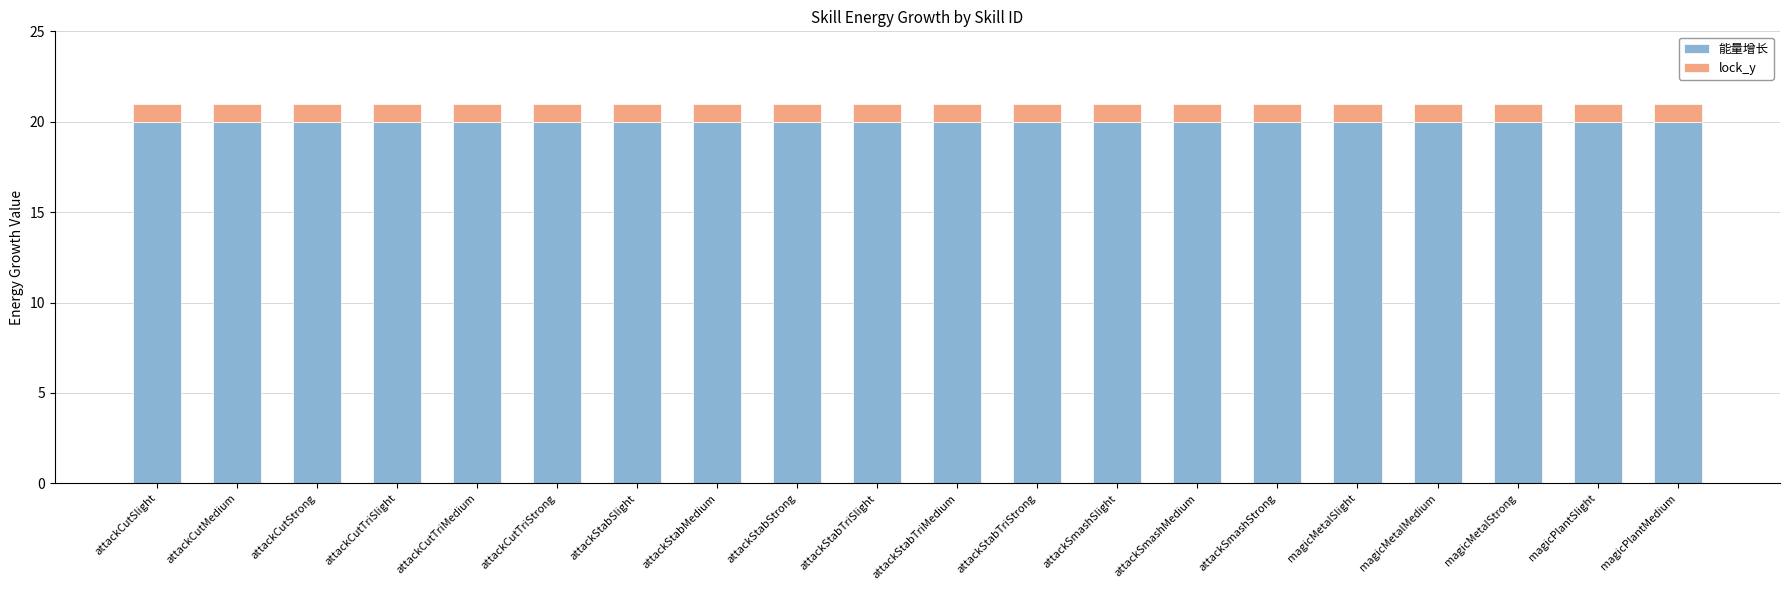

What is the total value across all series at magicMetalSlight?

21